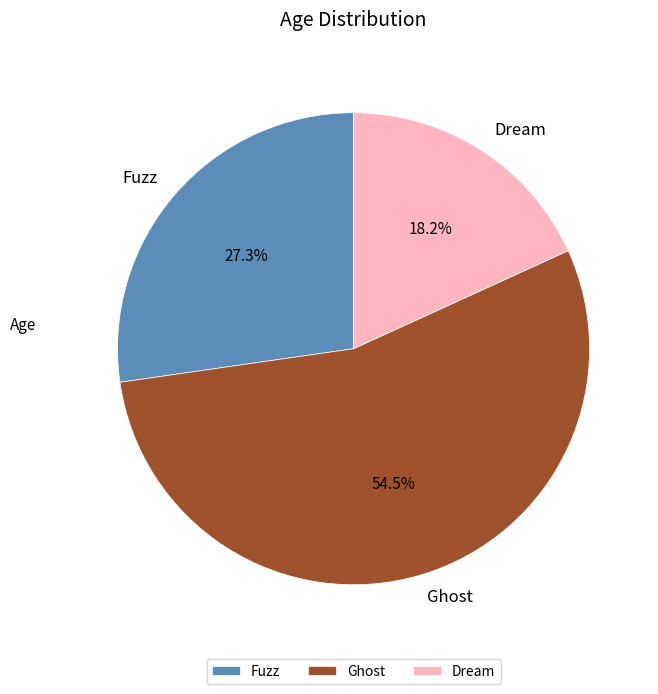

Is it true that Dream is 18% of the pie?

True